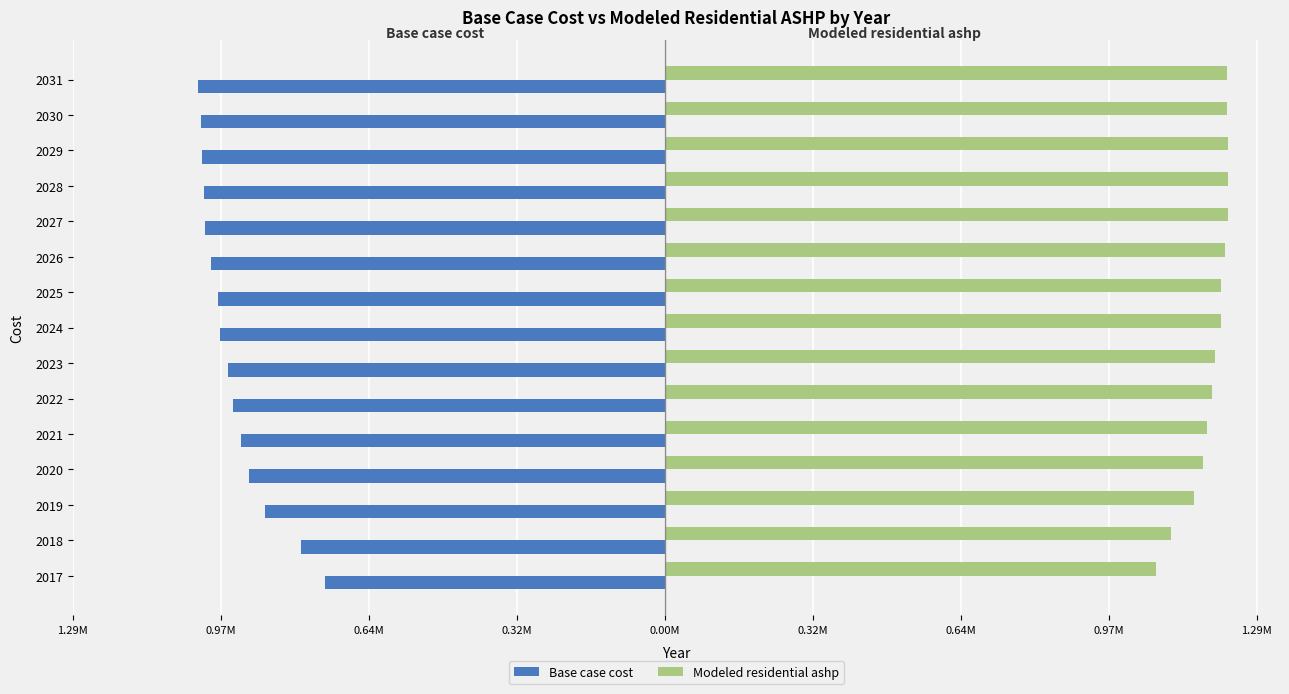

What are all the series names shown in the legend?

Base case cost, Modeled residential ashp